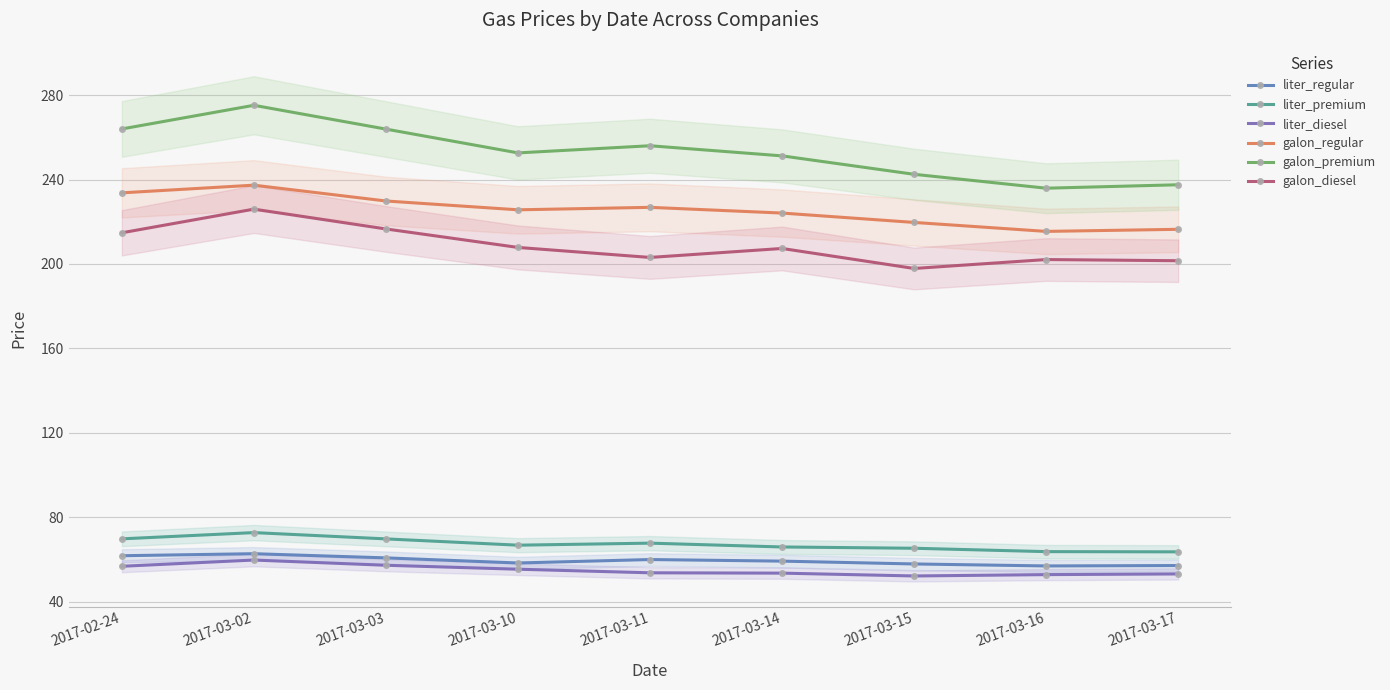

Reading left to right, what are all the values shown in this chart?

liter_regular: 61.7	62.7	60.7	58.3	59.9	59.2	57.8	56.9	57.1
liter_premium: 69.7	72.7	69.7	66.7	67.7	65.9	65.3	63.7	63.6
liter_diesel: 56.7	59.7	57.2	55.4	53.6	53.5	52.1	52.8	53.1
galon_regular: 233.7	237.3	229.8	225.7	226.8	224.1	219.7	215.4	216.4
galon_premium: 264.0	275.2	263.9	252.6	256.0	251.2	242.5	235.9	237.5
galon_diesel: 214.8	226.0	216.6	207.8	203.1	207.3	197.9	202.1	201.5